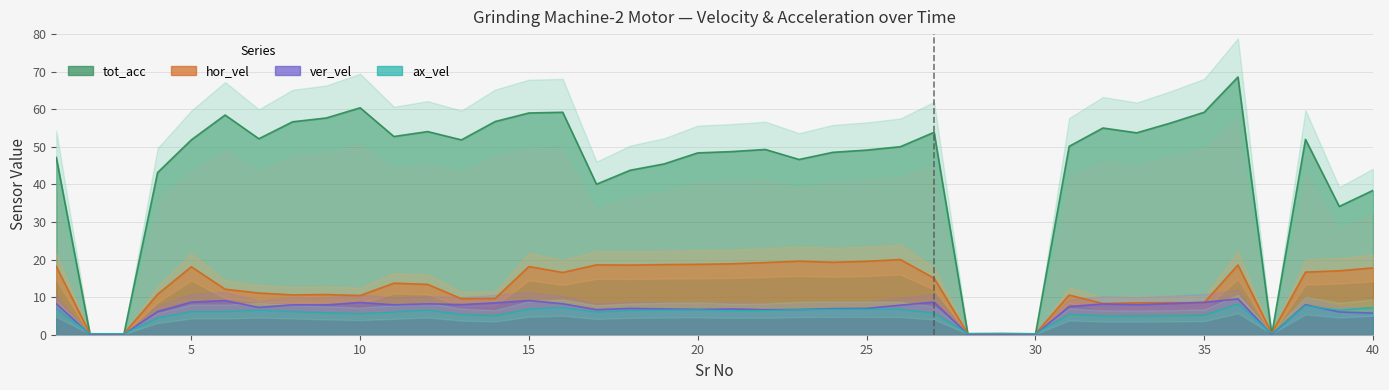

Rank the series by their maximum value, from lowest to highest.

ax_vel, ver_vel, hor_vel, tot_acc